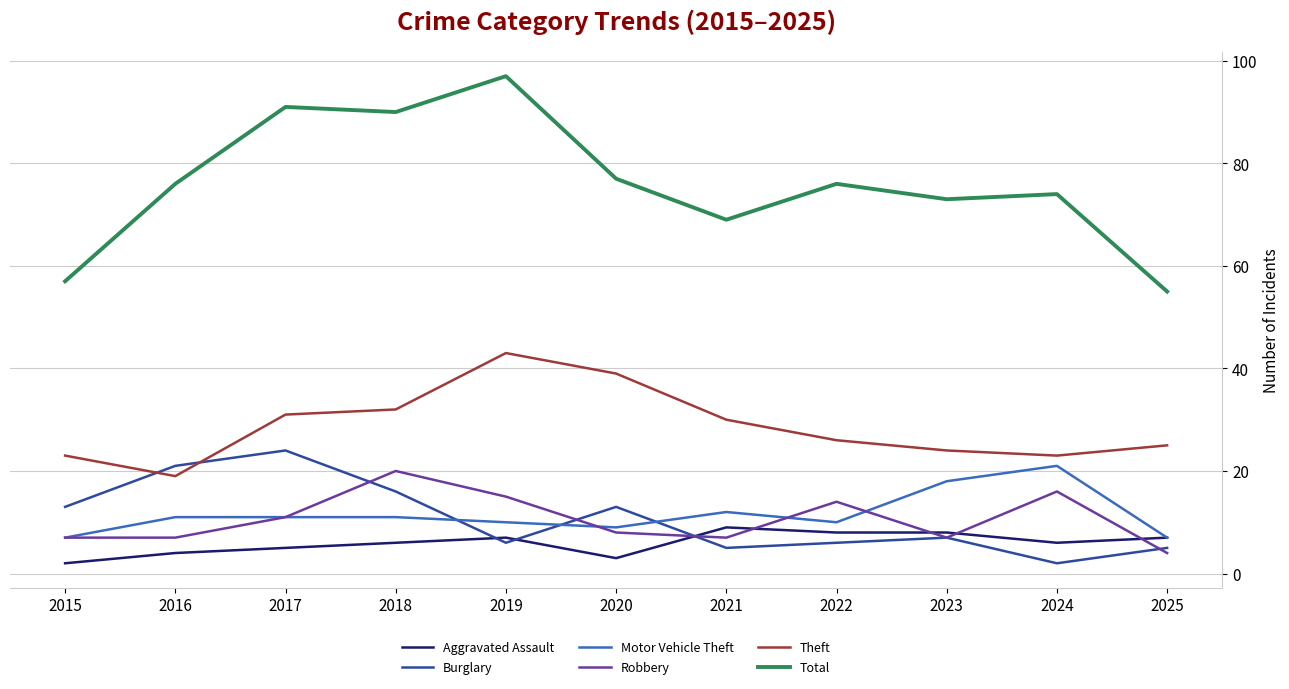

Rank the series at 2016 from highest to lowest value.

Total, Burglary, Theft, Motor Vehicle Theft, Robbery, Aggravated Assault